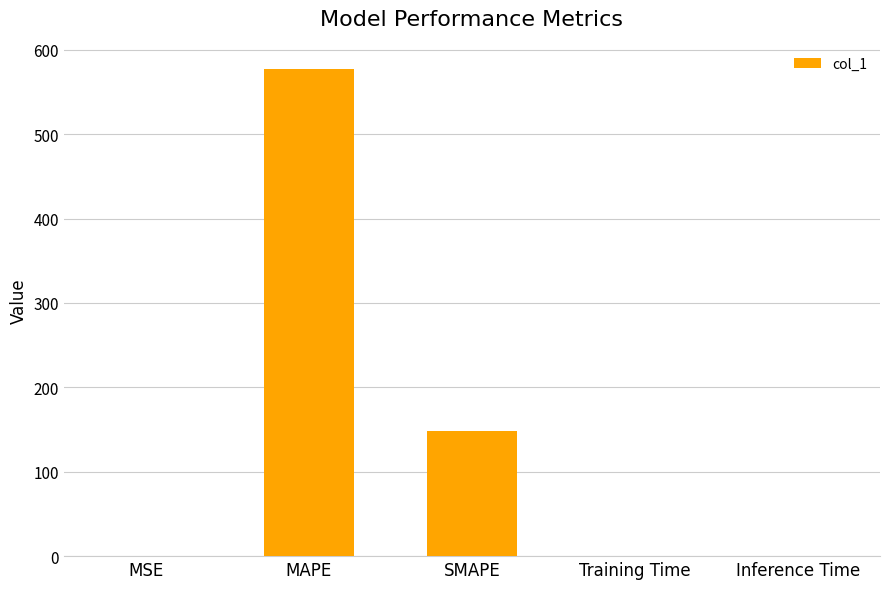

The chart shows a value of 0.0 at Inference Time. True or false?

True